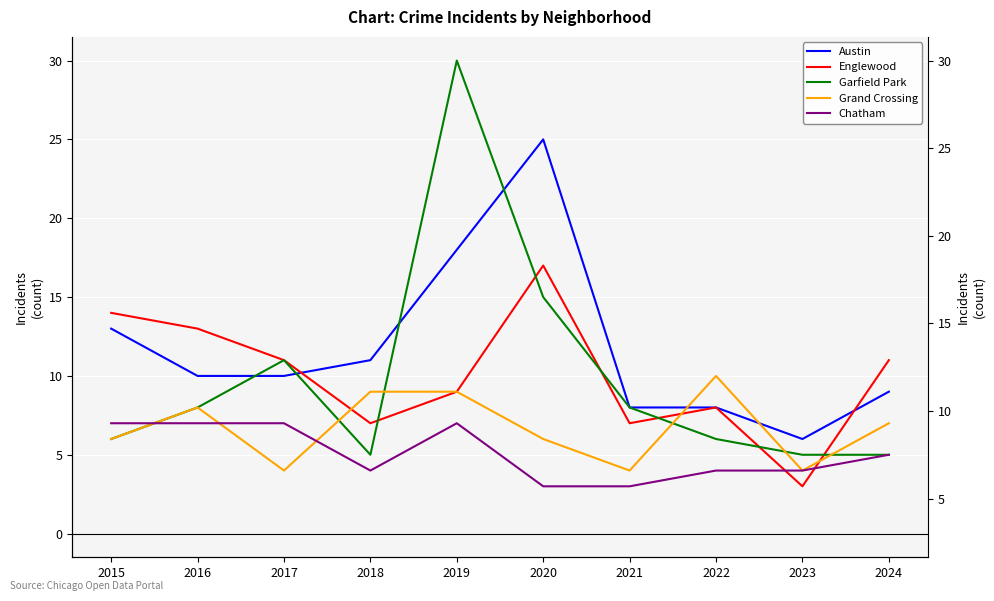

Reading left to right, extract all data points from this chart.

Austin: 13	10	10	11	18	25	8	8	6	9
Englewood: 14	13	11	7	9	17	7	8	3	11
Garfield Park: 6	8	11	5	30	15	8	6	5	5
Grand Crossing: 6	8	4	9	9	6	4	10	4	7
Chatham: 7	7	7	4	7	3	3	4	4	5